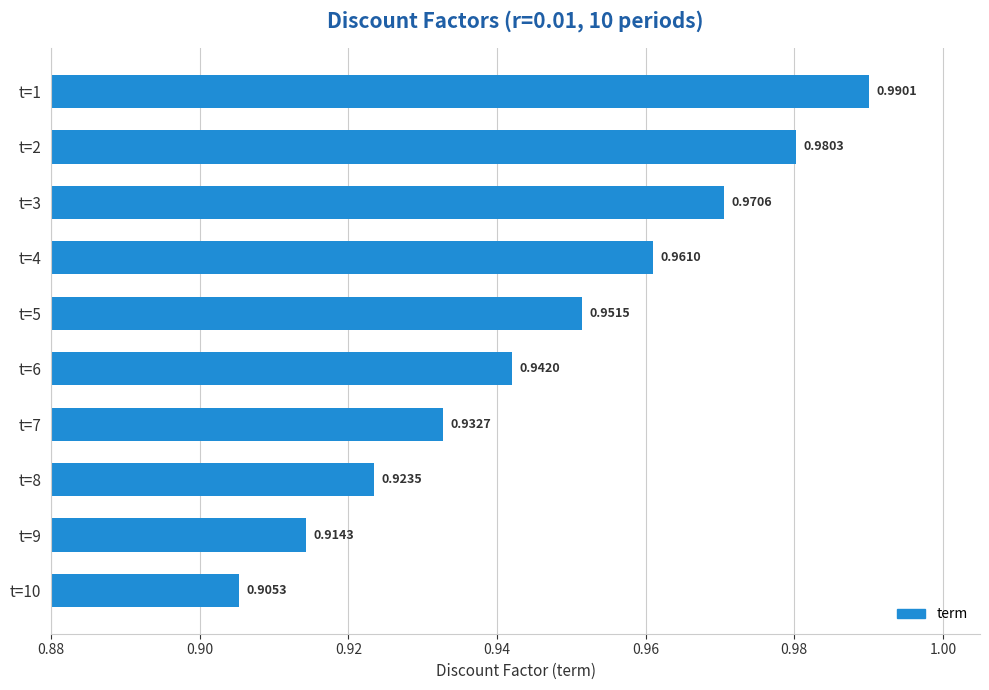

Rank the categories by value from highest to lowest.

t=1, t=2, t=3, t=4, t=5, t=6, t=7, t=8, t=9, t=10